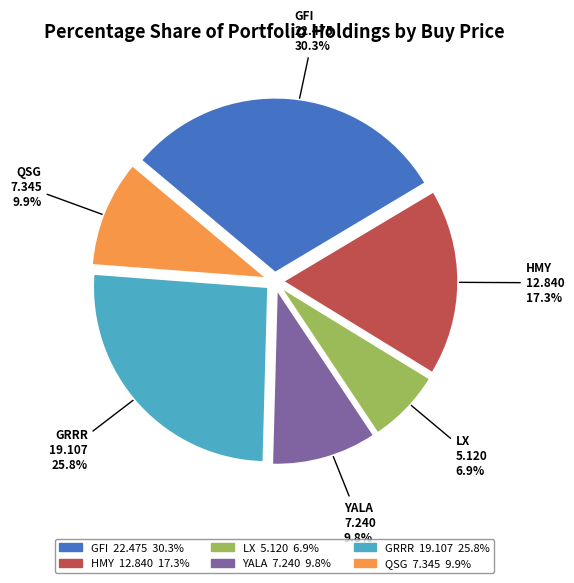

Which category has the smallest portion of the pie?

LX